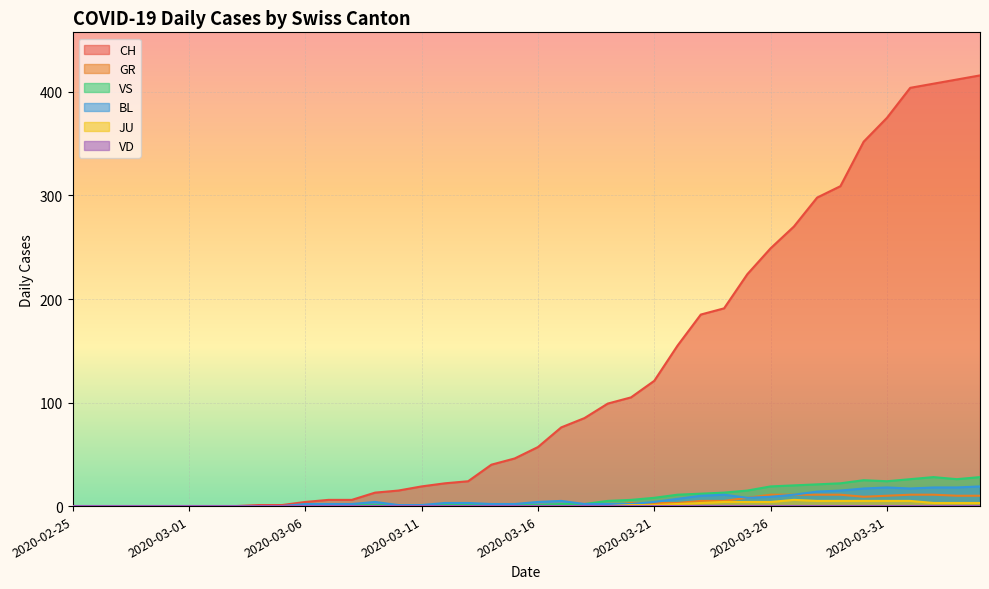

What is the greatest value displayed?

416